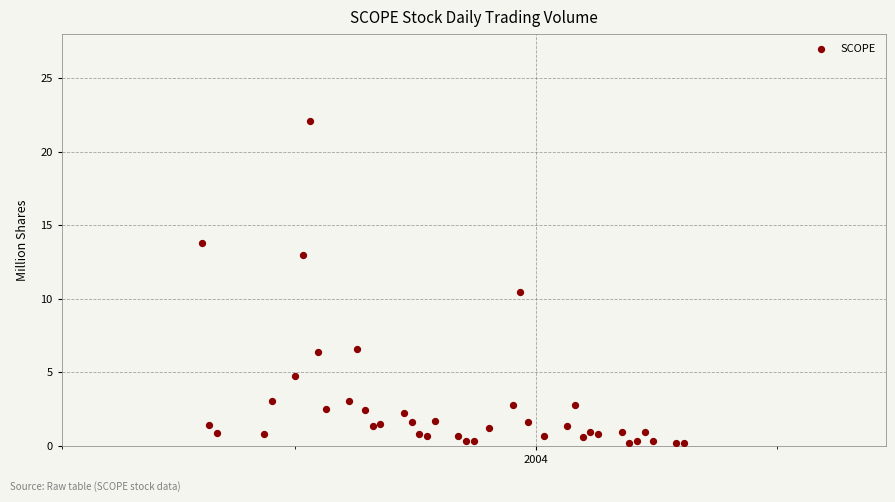

What Y value in the scatter plot is closest to 11?

10.5